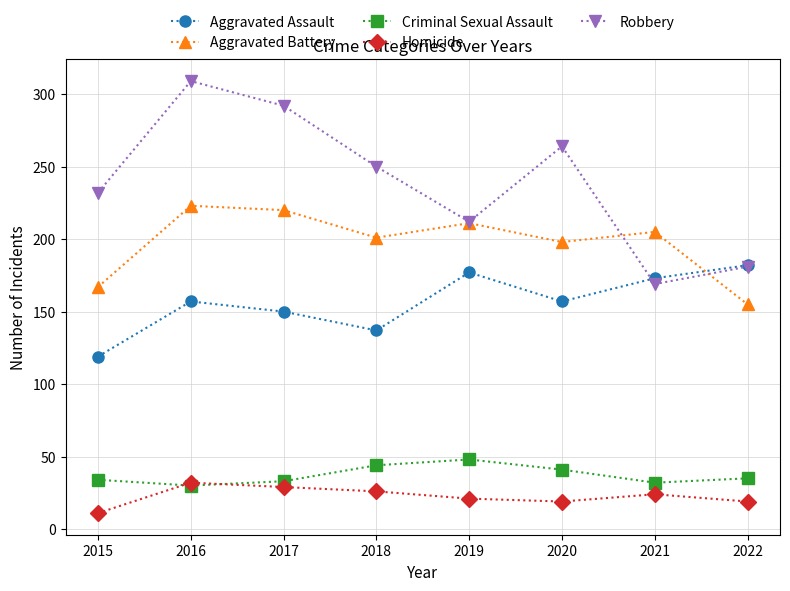

How many values in the Homicide series are below 24?

4